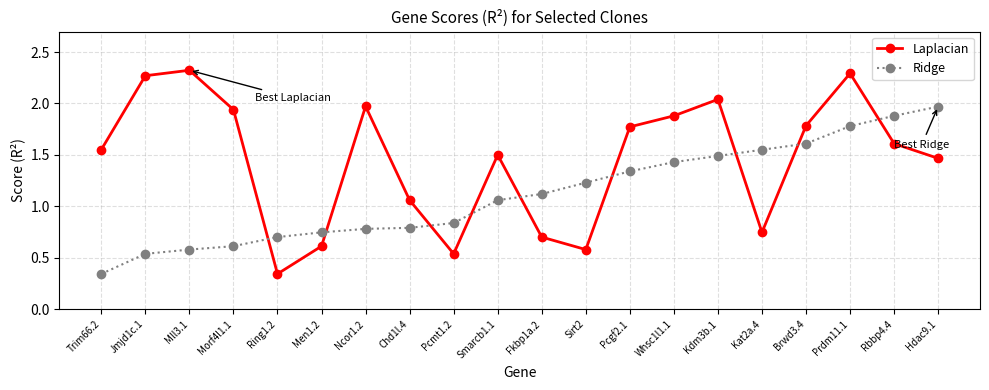

At Fkbp1a.2, list the series in order from smallest to largest.

Laplacian, Ridge